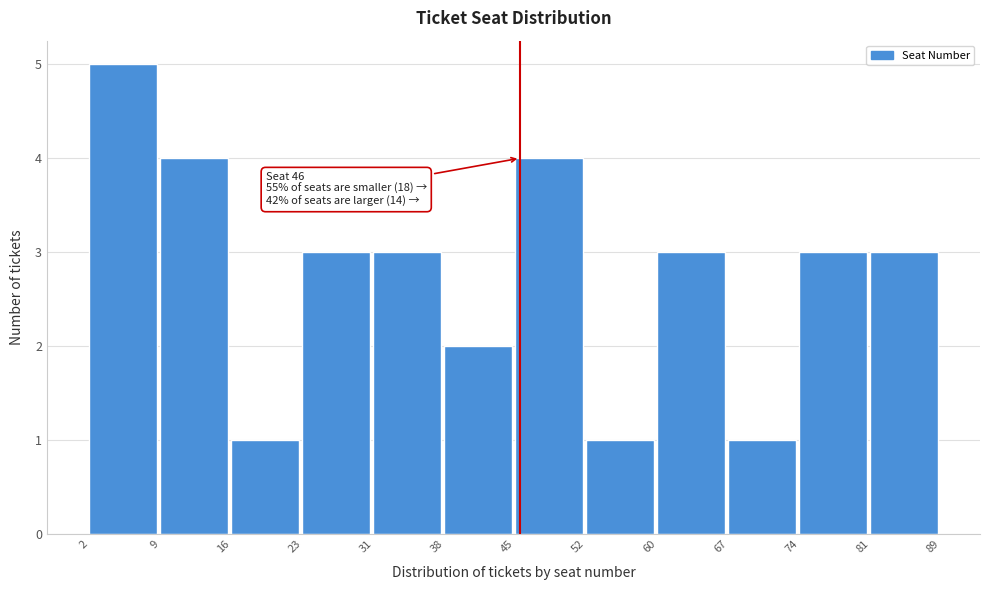

Which range on the x-axis has the tallest bar?

2 to 9